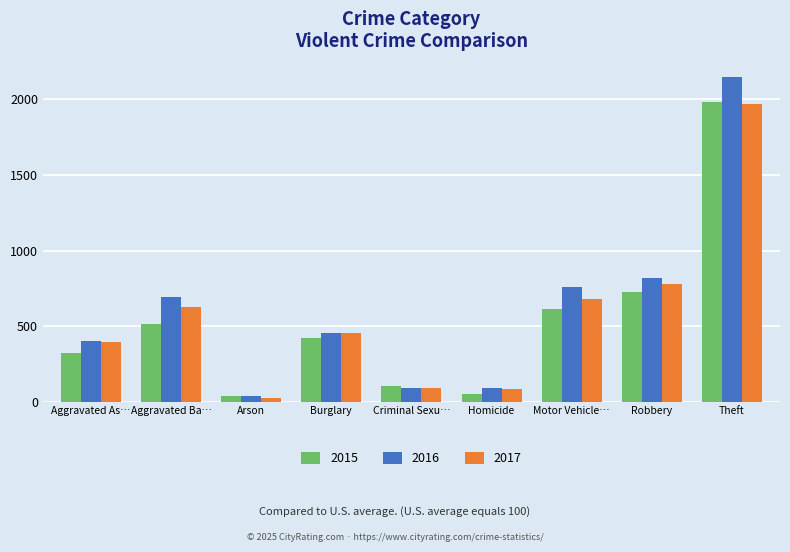

What is the label of the 7th bar from the right?

Arson